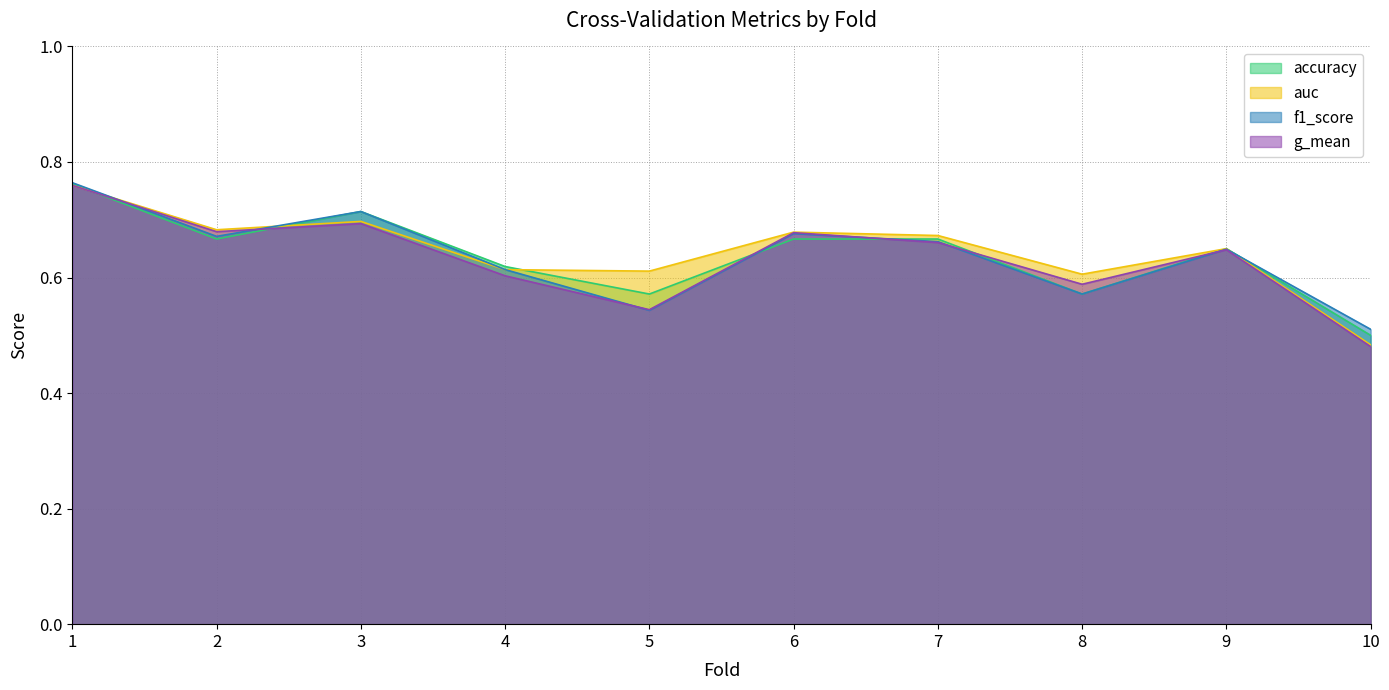

Reading right to left, transcribe all the data shown in this chart.

accuracy: 10=0.5	9=0.7	8=0.6	7=0.7	6=0.7	5=0.6	4=0.6	3=0.7	2=0.7	1=0.8
auc: 10=0.5	9=0.6	8=0.6	7=0.7	6=0.7	5=0.6	4=0.6	3=0.7	2=0.7	1=0.8
f1_score: 10=0.5	9=0.6	8=0.6	7=0.7	6=0.7	5=0.5	4=0.6	3=0.7	2=0.7	1=0.8
g_mean: 10=0.5	9=0.6	8=0.6	7=0.7	6=0.7	5=0.5	4=0.6	3=0.7	2=0.7	1=0.8